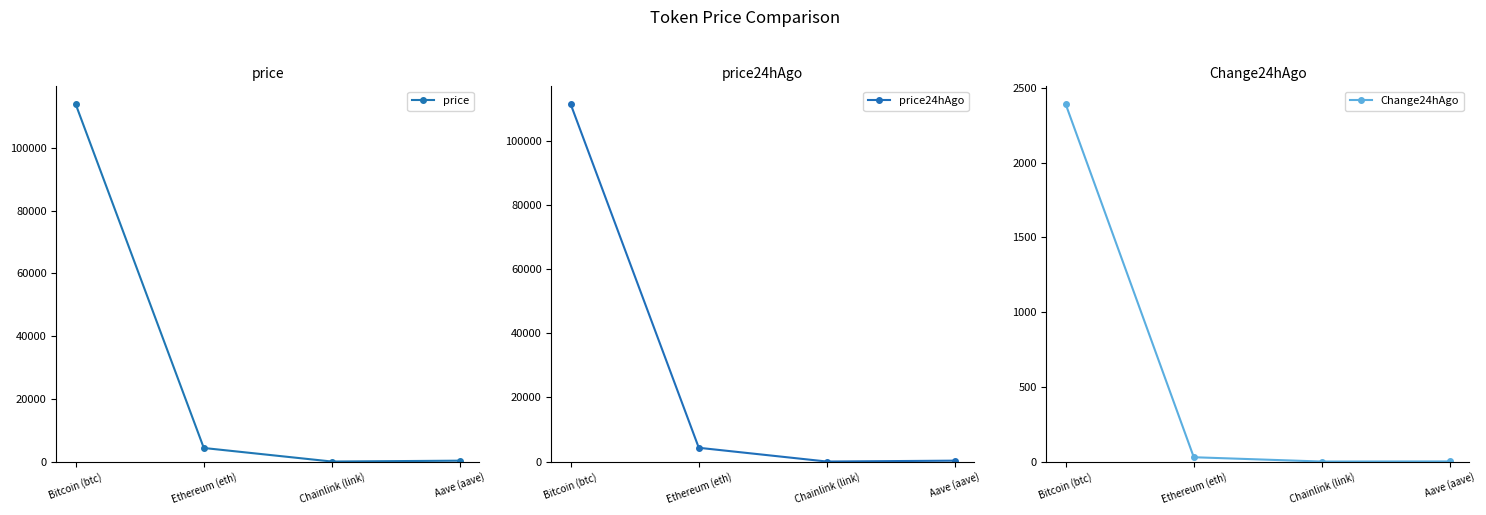

List the series in order of their peak value, highest first.

price, price24hAgo, Change24hAgo